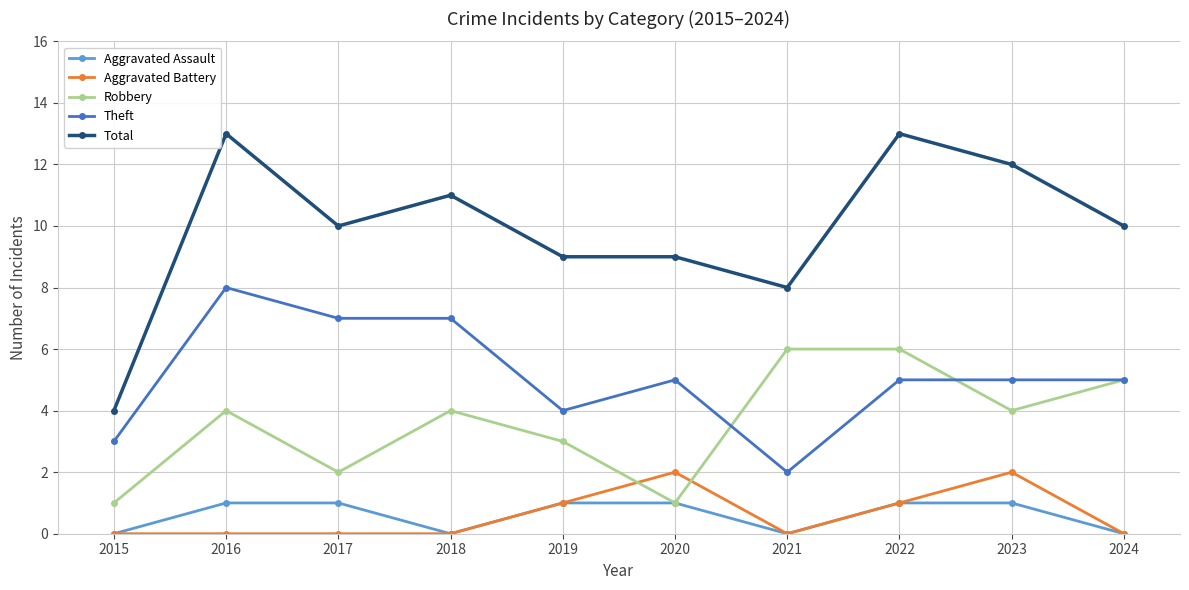

What is the value of the Robbery point at the 7th from the left?

6